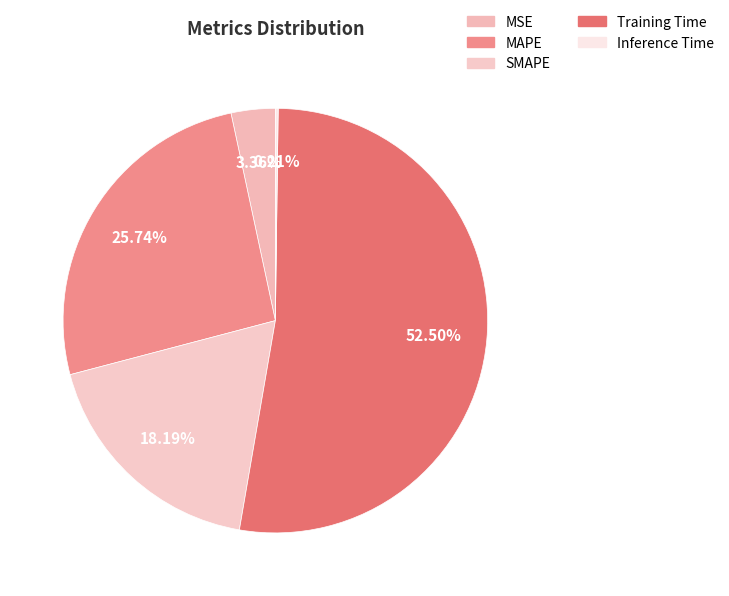

Is Training Time the majority of the pie?

Yes